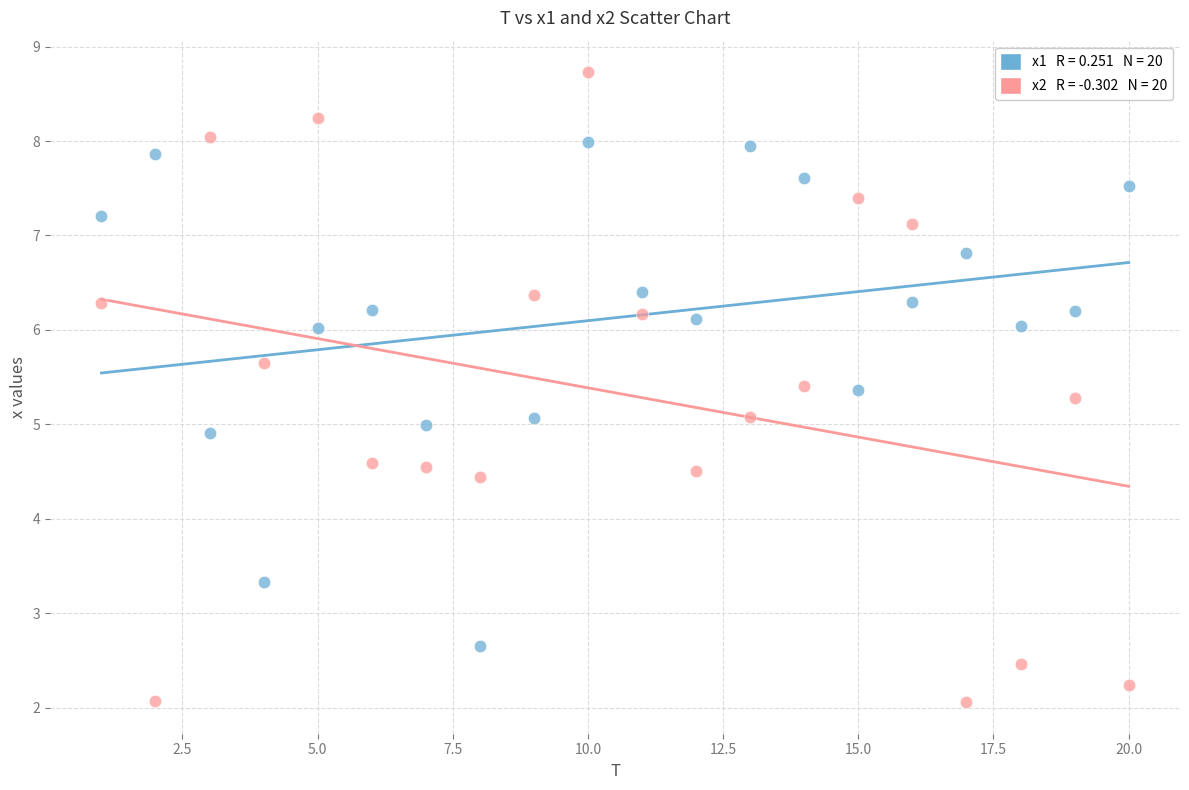

Across all data points, what is the range of Y values (max minus min)?

6.7